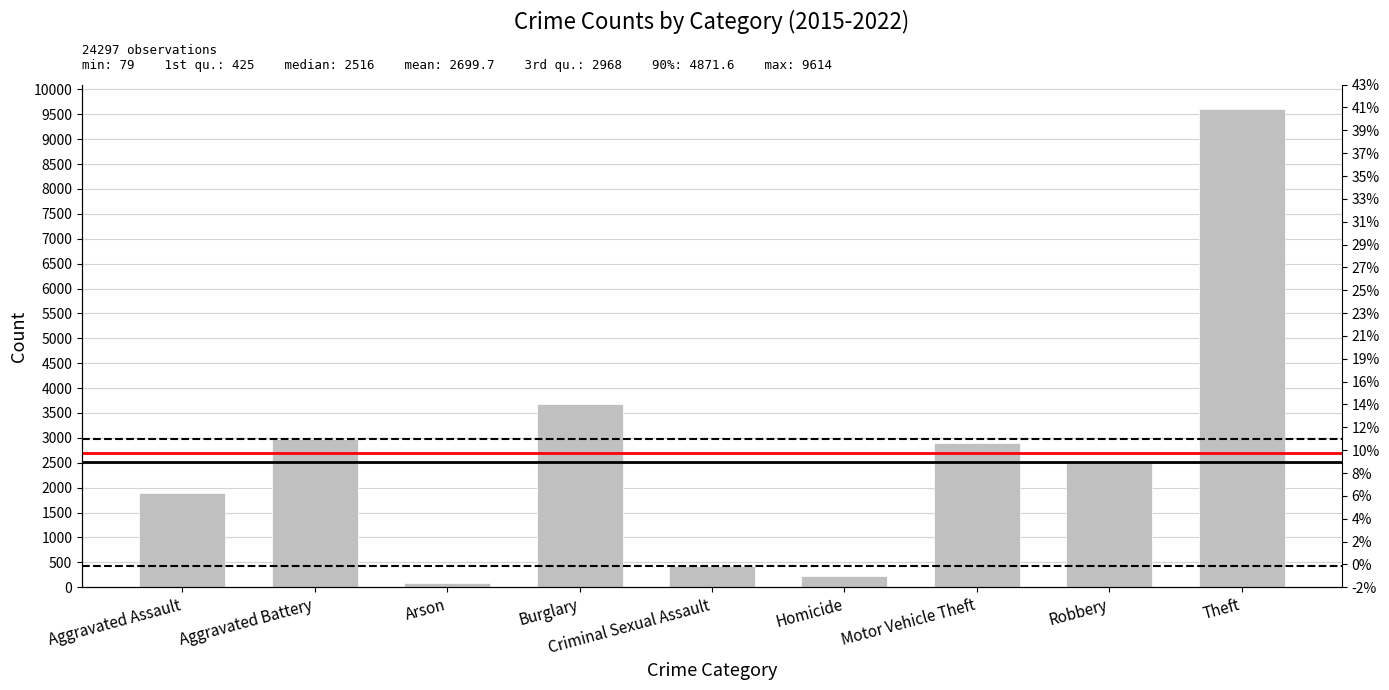

Does the chart contain any negative values?

No